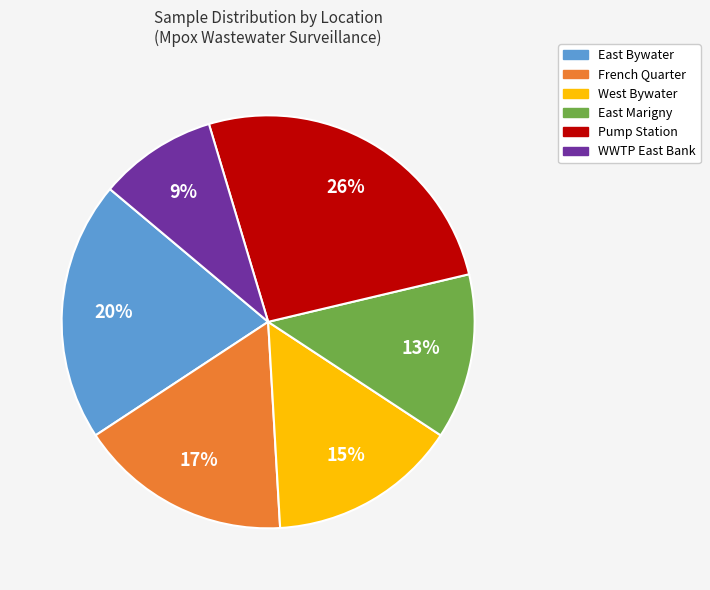

Is the sum of WWTP East Bank and East Marigny greater than half?

No